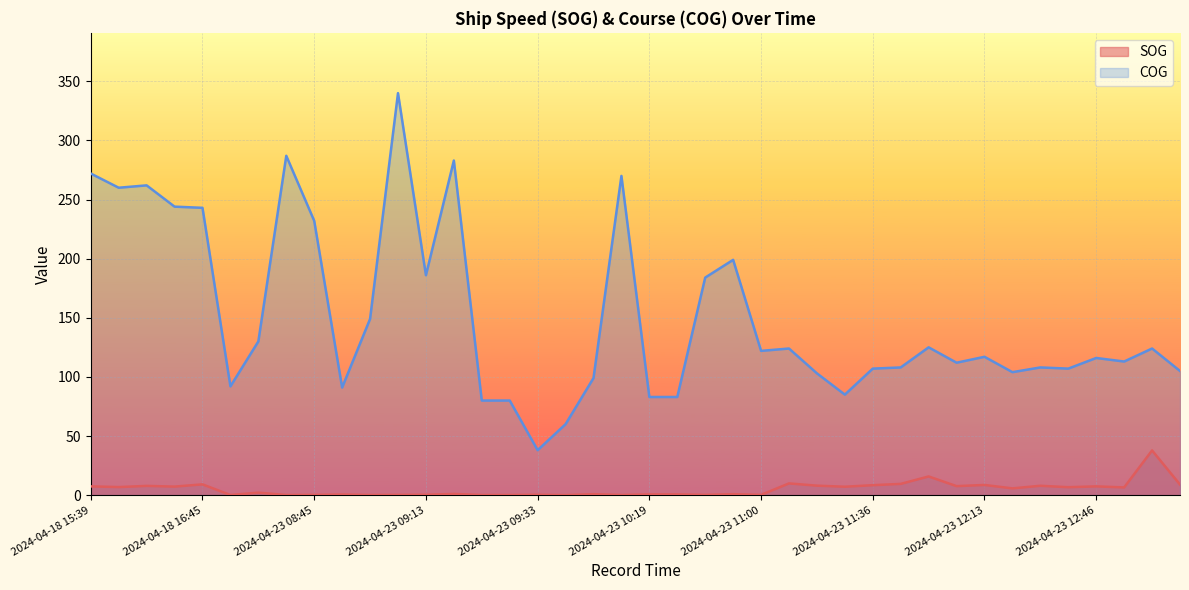

Which label corresponds to the smallest value in the chart?

2024-04-23 09:43